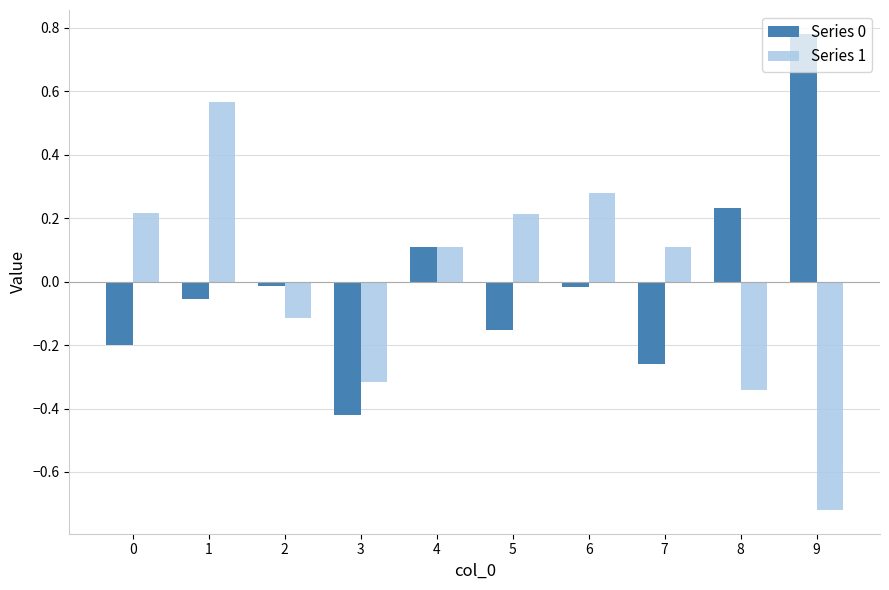

Which series has the largest range (max minus min)?

Series 1